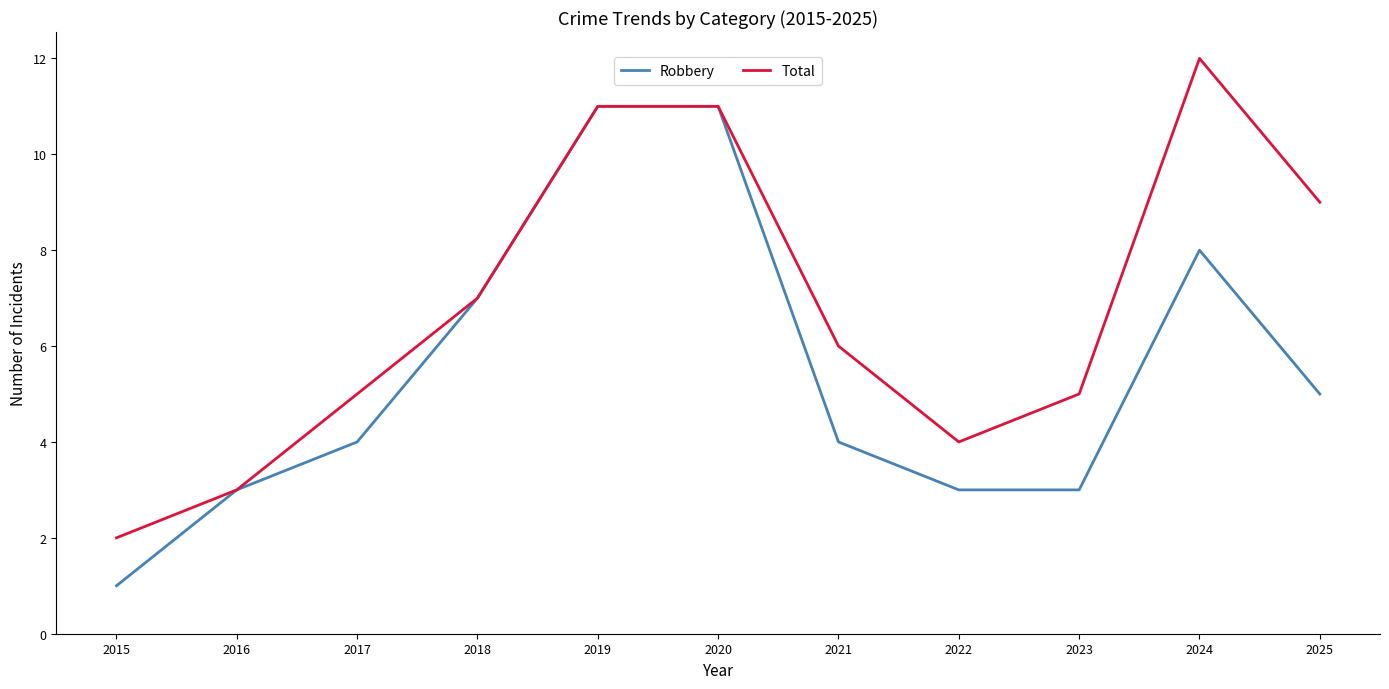

Read the Total value at 2021, to the nearest 10.

10